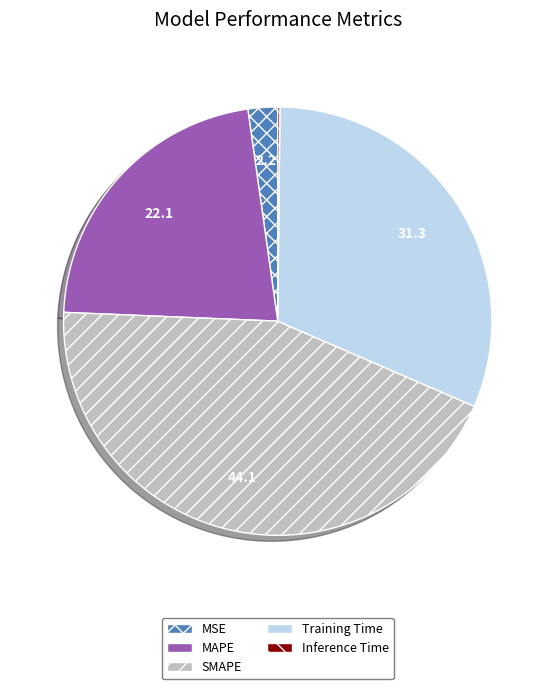

Which category has the biggest portion of the pie?

SMAPE